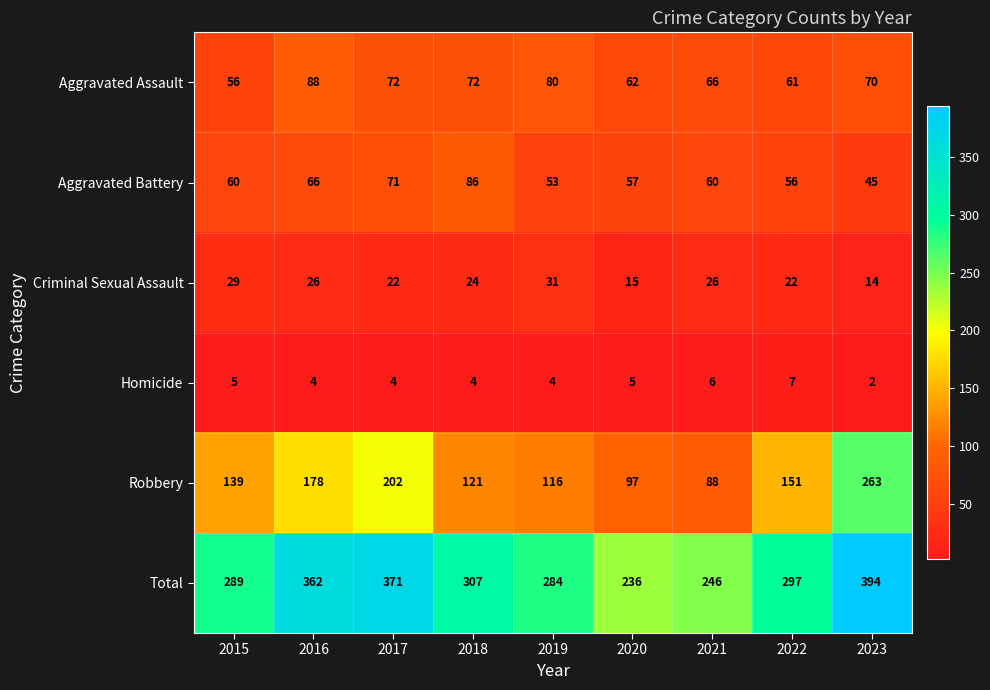

At which label does Homicide reach its minimum?

2023